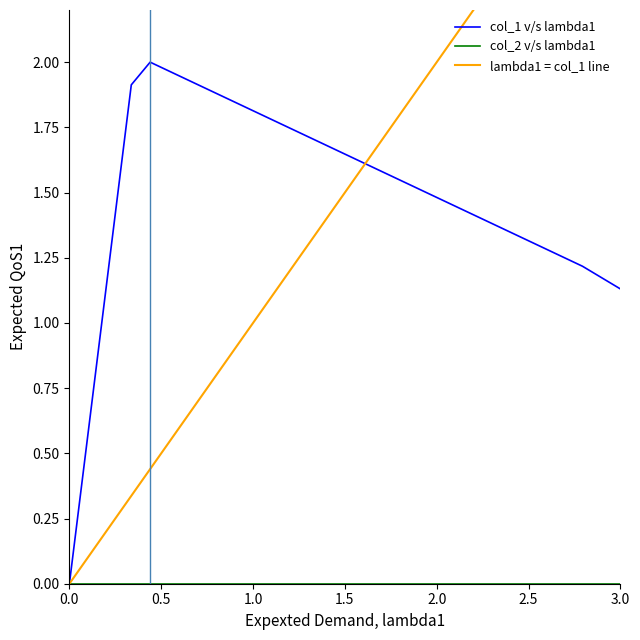

What is the difference between the maximum and minimum values?

2.0